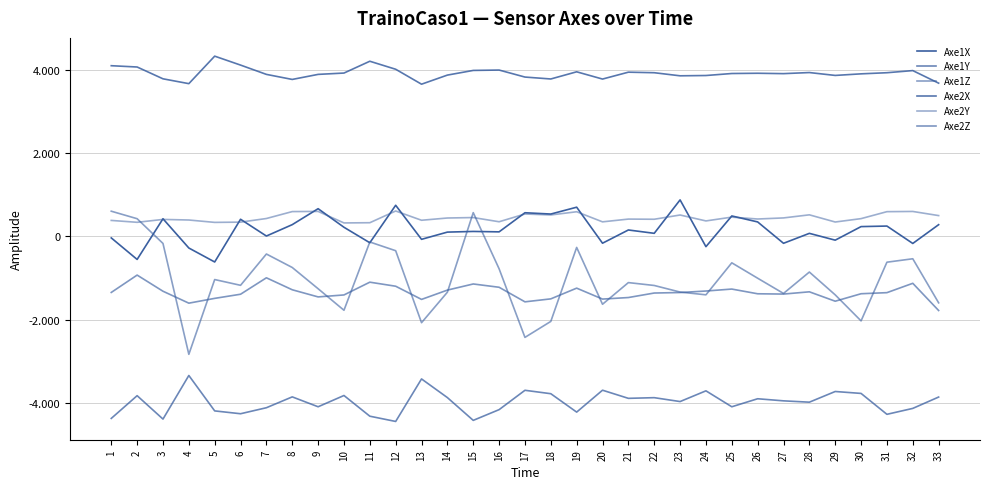

At which category does Axe2Y reach its first local peak?

3